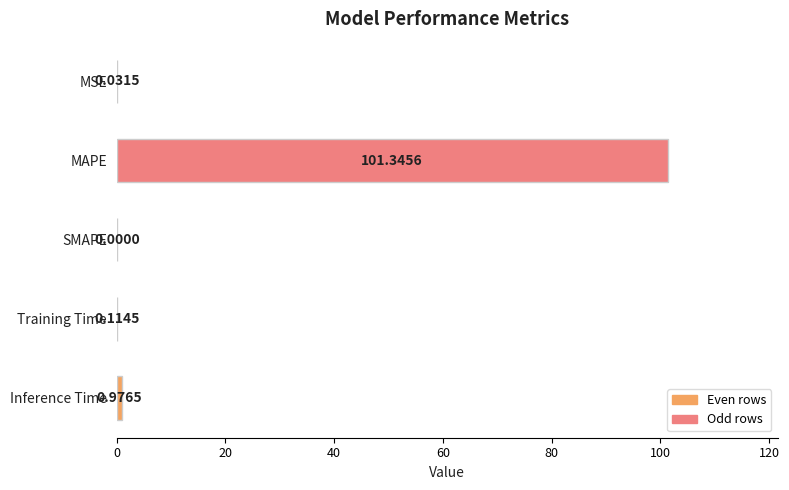

What is the change in value from SMAPE to Inference Time?

+1.0